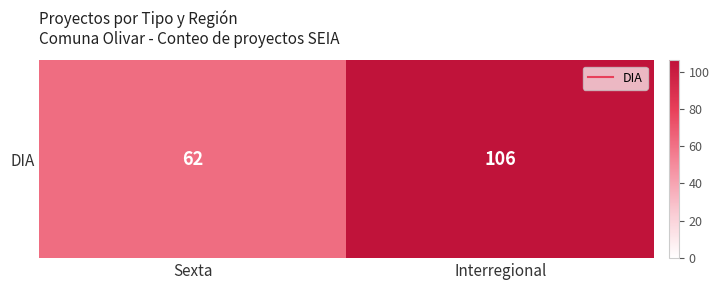

At which category does the chart reach its minimum across all series?

Sexta